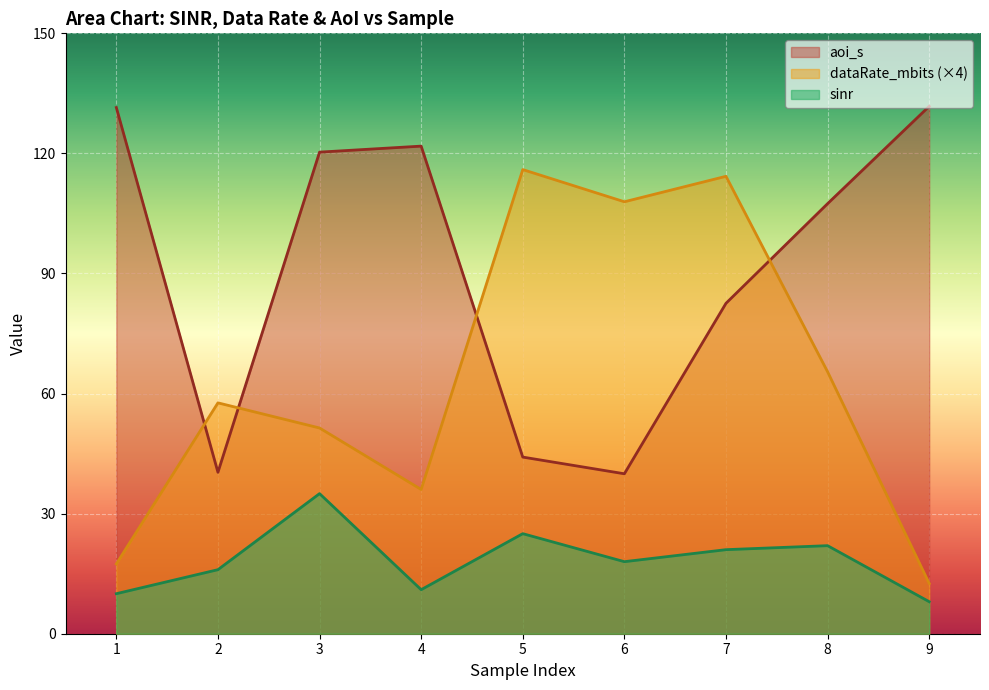

List the series in order of their overall mean, highest first.

aoi_s, dataRate_mbits (×4), sinr